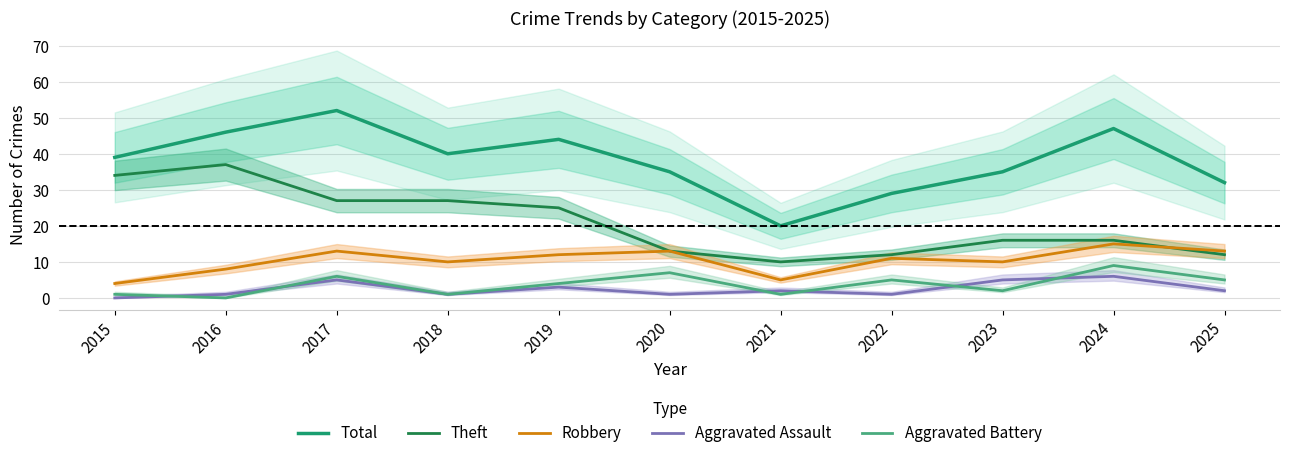

What is the sum of all Theft values?

229